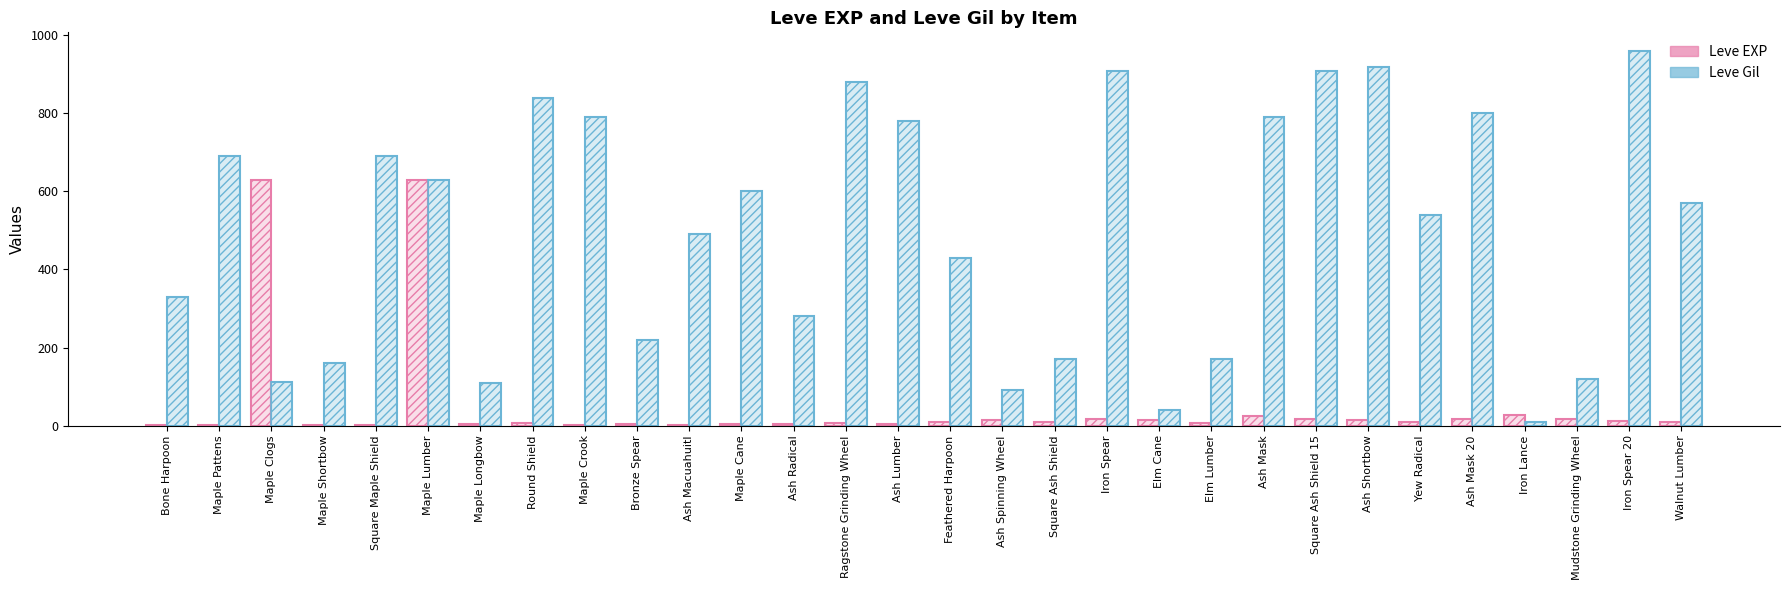

What is the difference between the highest and lowest values at Maple Cane?

597